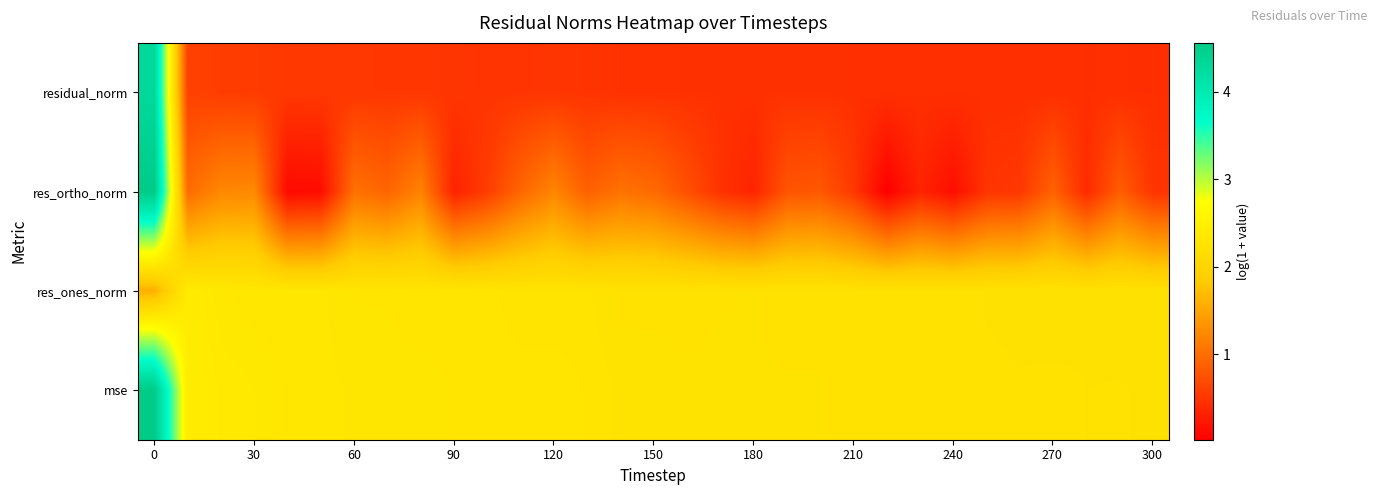

Which series has the widest spread of values?

res_ortho_norm